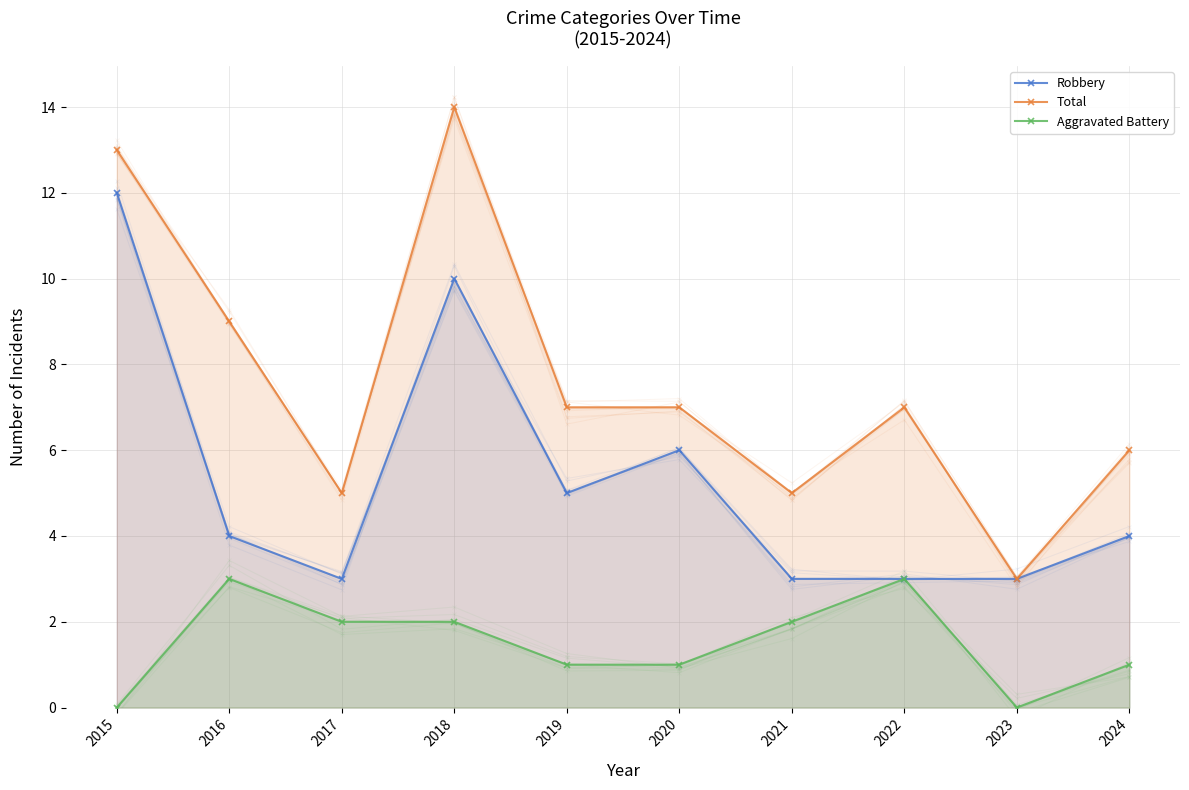

Rank the series at 2024 from highest to lowest value.

Total, Robbery, Aggravated Battery